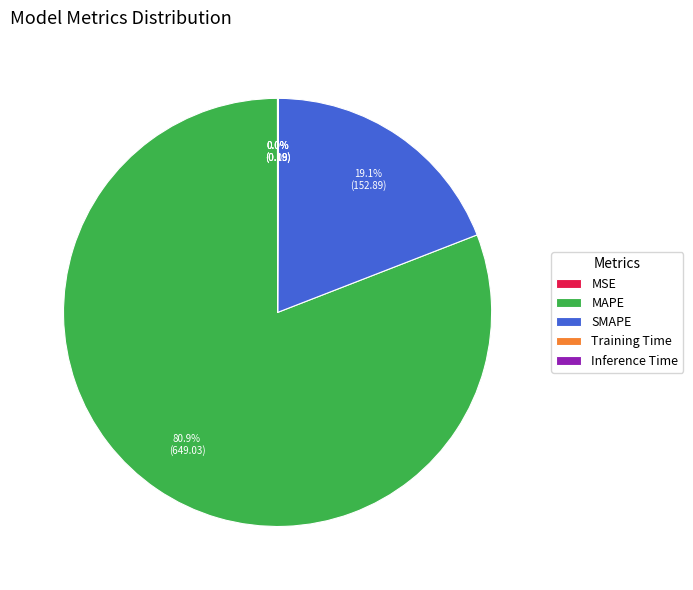

How much of the chart is everything except MAPE?

19.1%